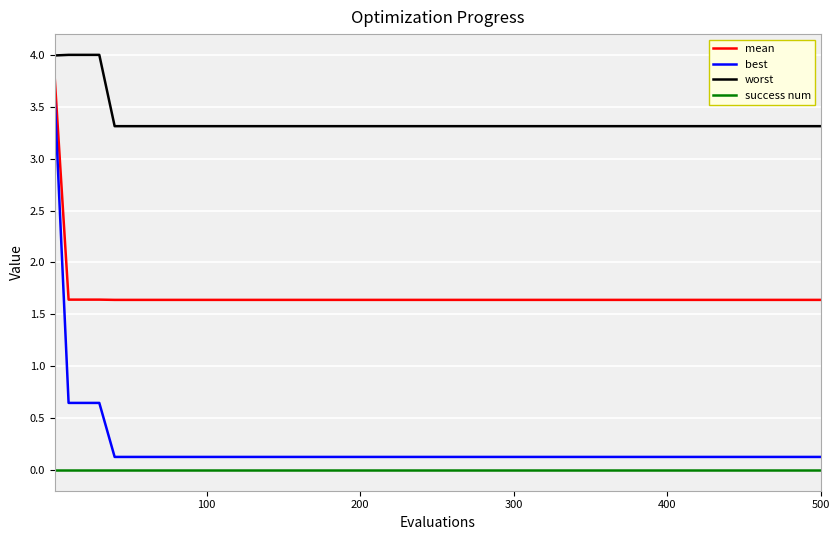

What is the difference between the maximum and minimum values in the best series?

3.4